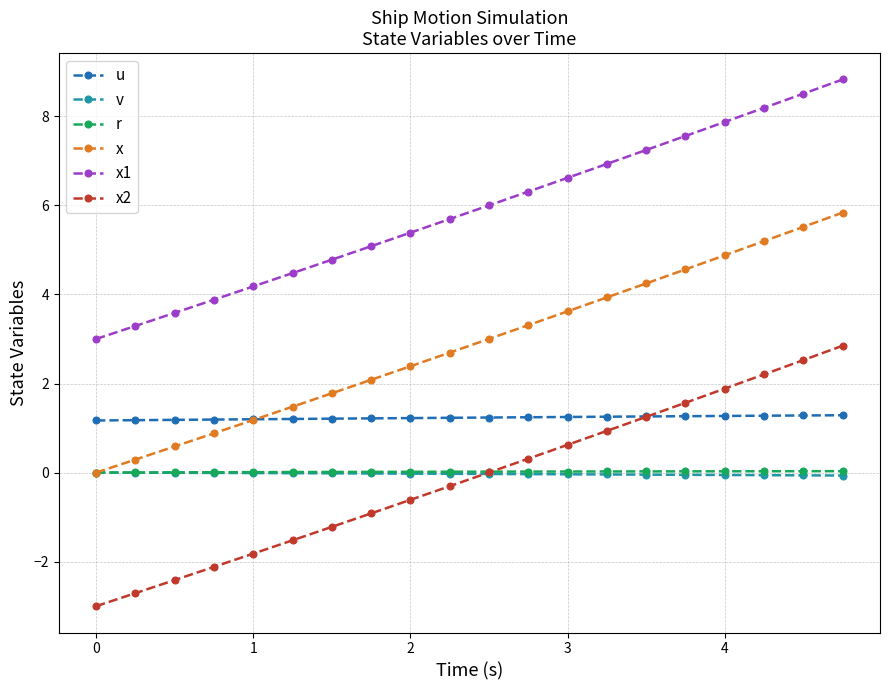

True or false: r and u intersect in this chart.

False